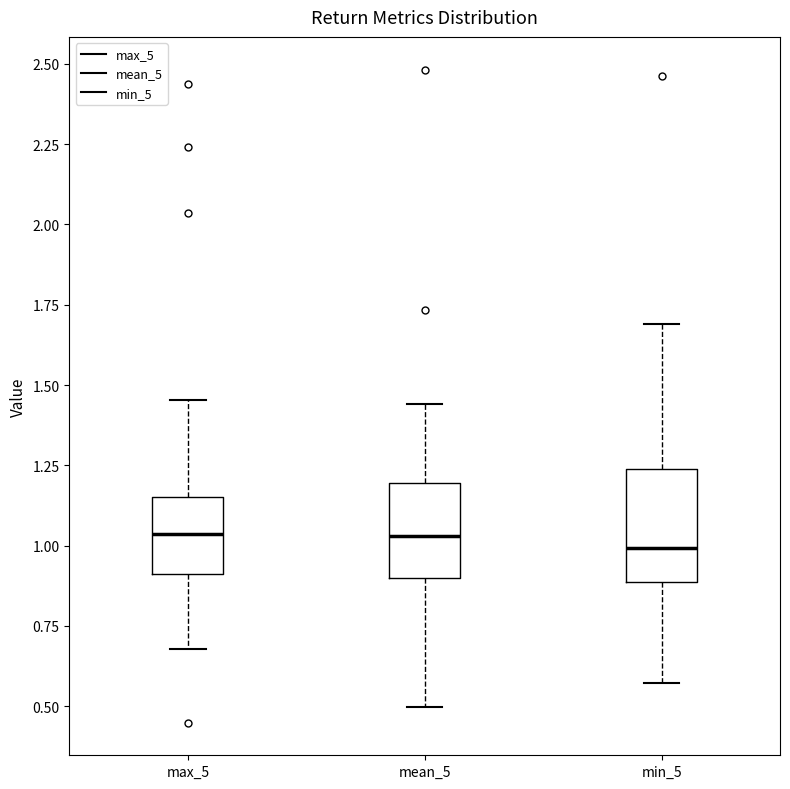

Reading left to right, read every box against the y-axis: the position of its median line, the range the box covers, and the ends of its whiskers. The values are not printed on the chart, so give them approximately, as read against the axis.

max_5: median 1.05, box 0.90 to 1.15, whiskers 0.70 to 1.45
mean_5: median 1.05, box 0.90 to 1.20, whiskers 0.50 to 1.45
min_5: median 1.00, box 0.90 to 1.25, whiskers 0.55 to 1.70